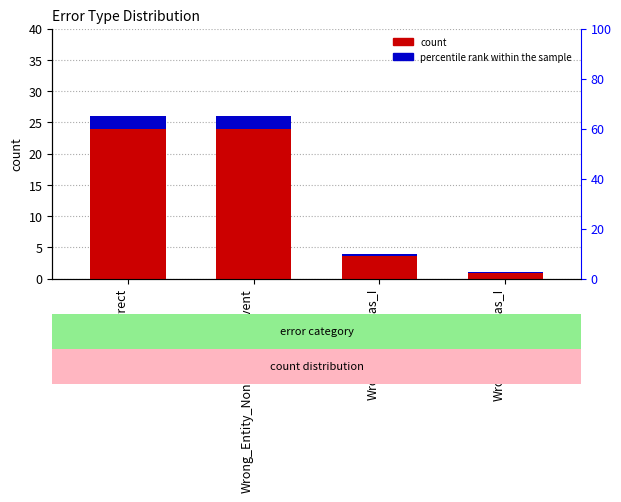

What is the average value of the percentile rank within the sample series?

1.1